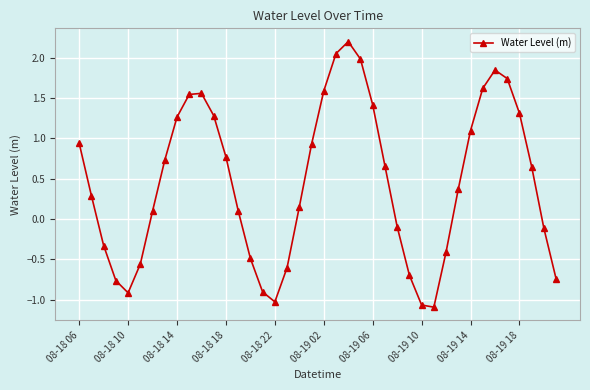

What is the minimum value shown in the chart?

-1.1